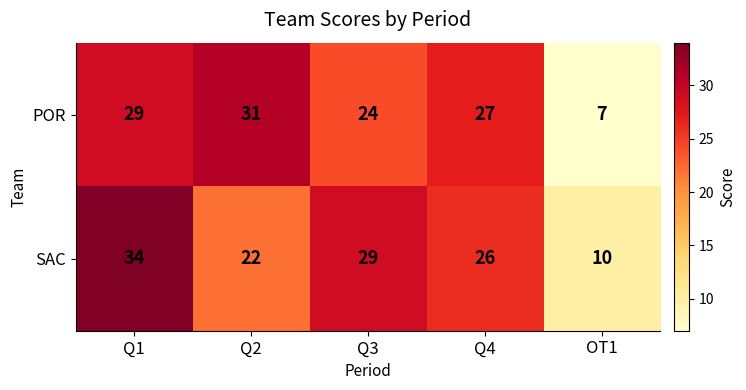

List the series in order of their peak value, lowest first.

POR, SAC